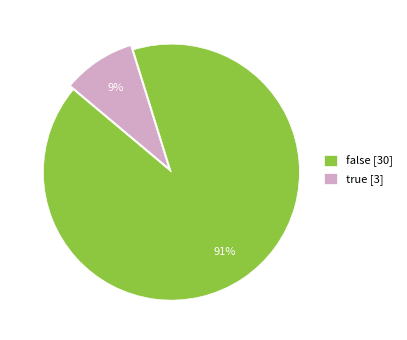

To the nearest percent, what is the average slice percentage?

50%